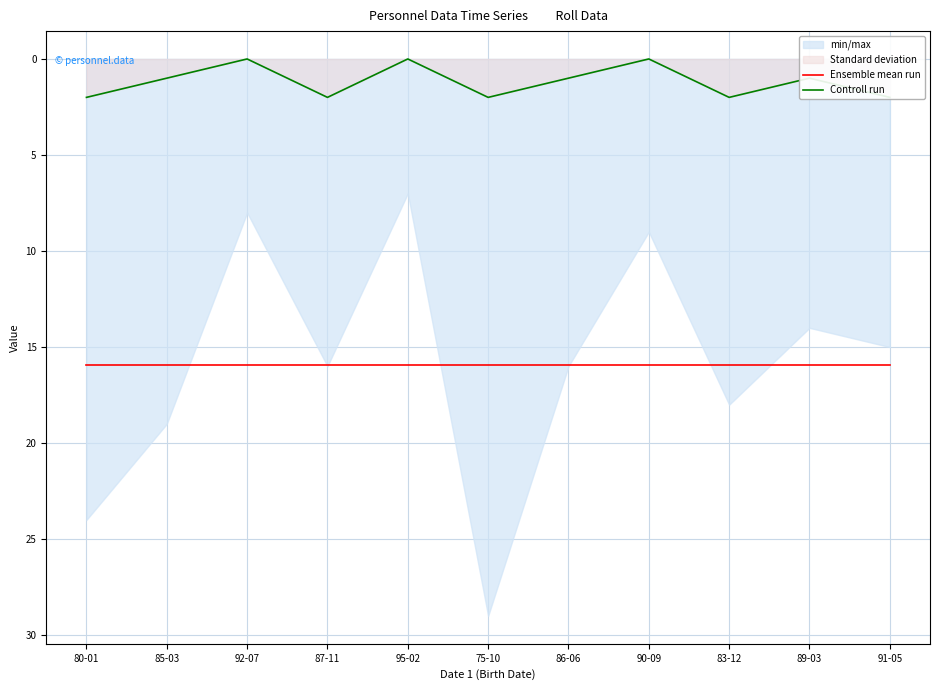

True or false: Controll run and Ensemble mean run cross at least once.

False